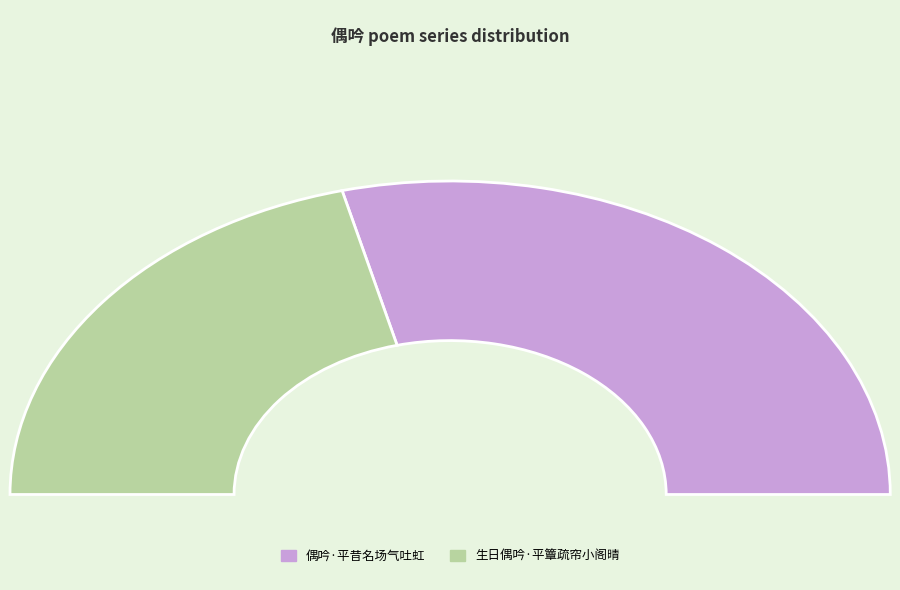

Rank the categories by value from lowest to highest.

生日偶吟·平簟疏帘小阁晴, 偶吟·平昔名场气吐虹